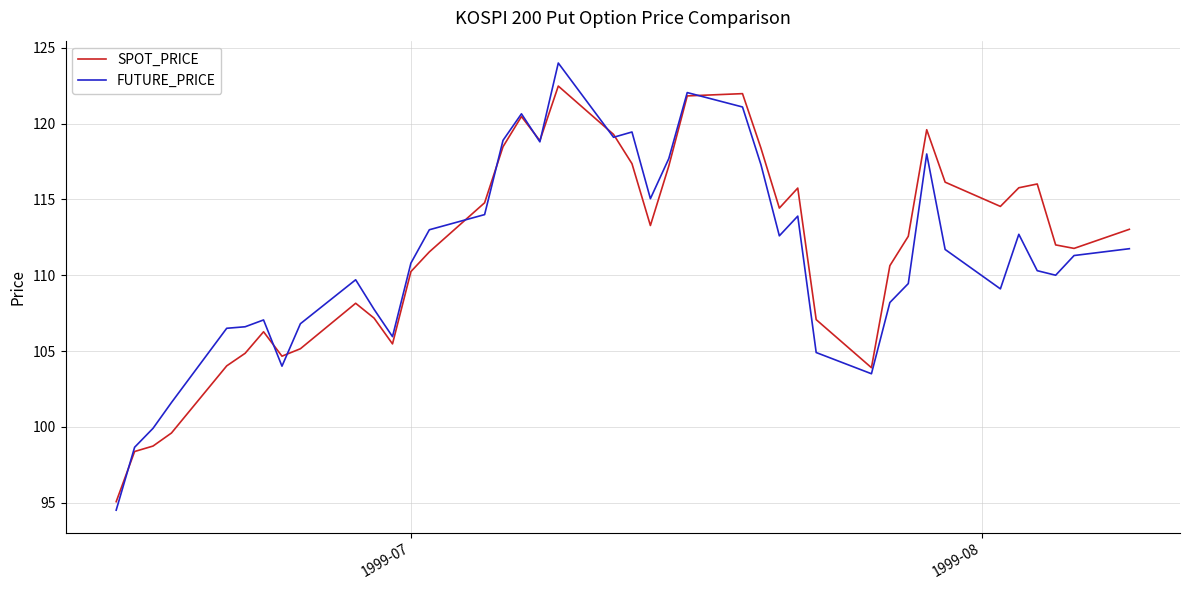

True or false: FUTURE_PRICE has more than 0 interior local peaks.

True